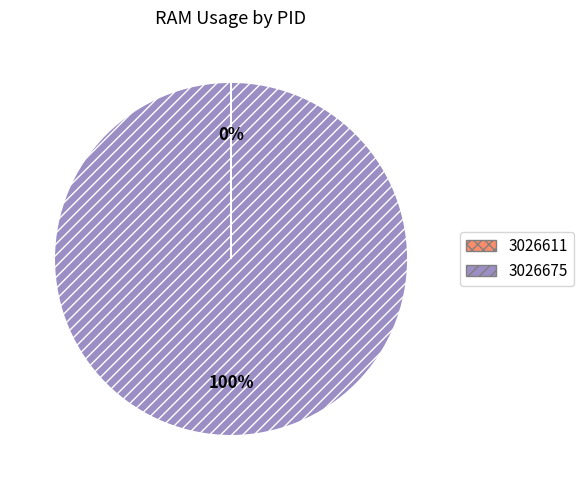

Which category has the biggest portion of the pie?

3026675